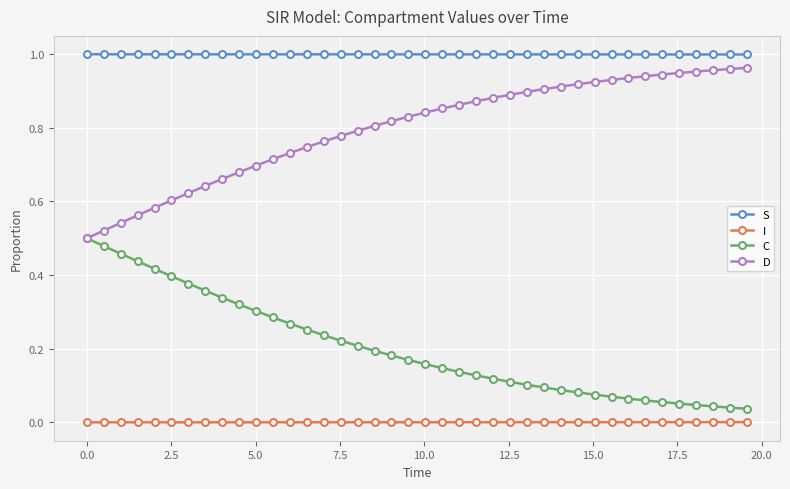

True or false: D and S intersect in this chart.

False